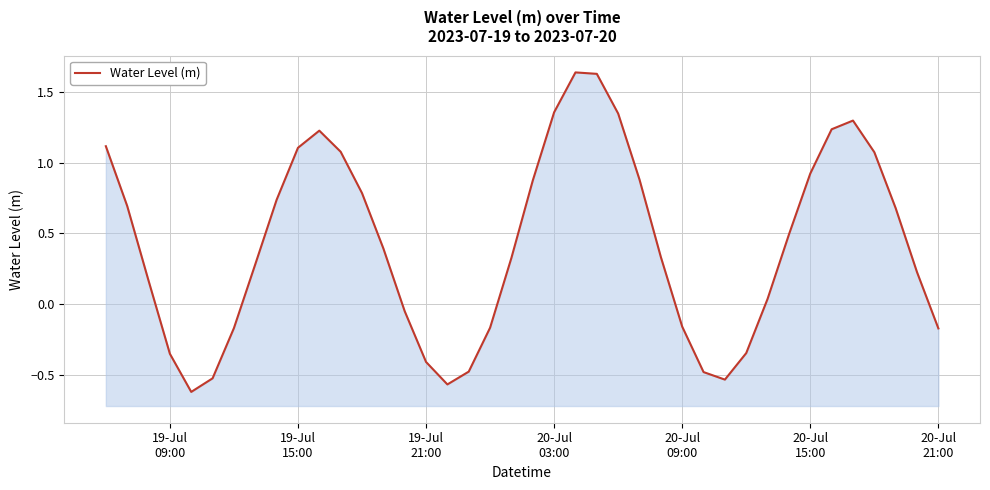

Reading left to right, transcribe all the data shown in this chart.

1.1	0.7	0.2	-0.4	-0.6	-0.5	-0.2	0.3	0.7	1.1	1.2	1.1	0.8	0.4	-0.1	-0.4	-0.6	-0.5	-0.2	0.3	0.9	1.4	1.6	1.6	1.3	0.9	0.3	-0.2	-0.5	-0.5	-0.3	0.0	0.5	0.9	1.2	1.3	1.1	0.7	0.2	-0.2